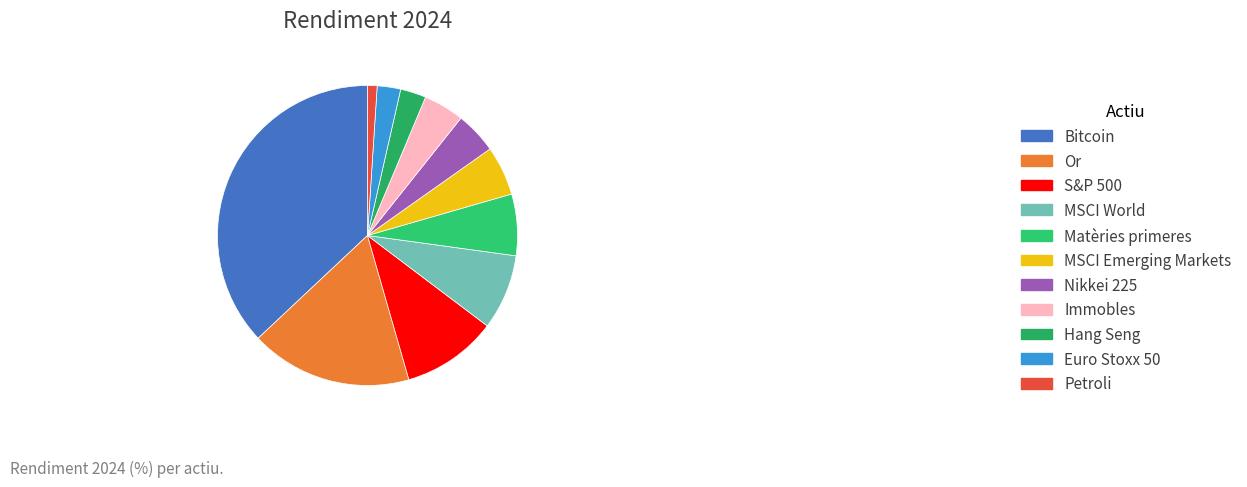

Is it true that Hang Seng is 3% of the pie?

True